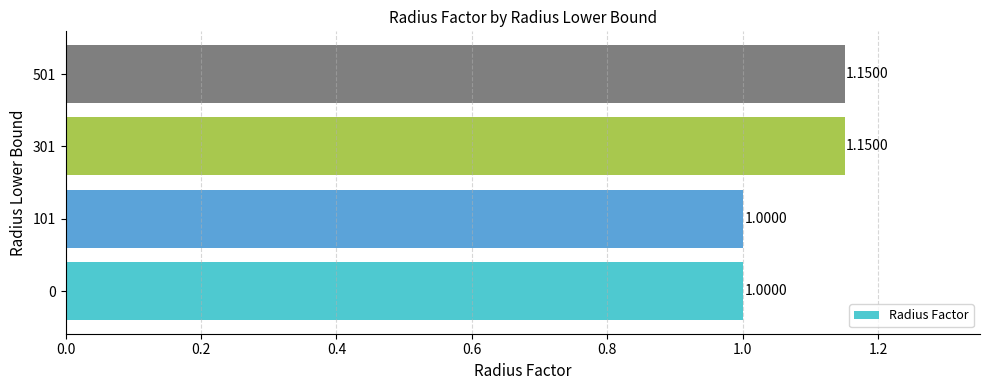

What is the sum of all values?

4.3